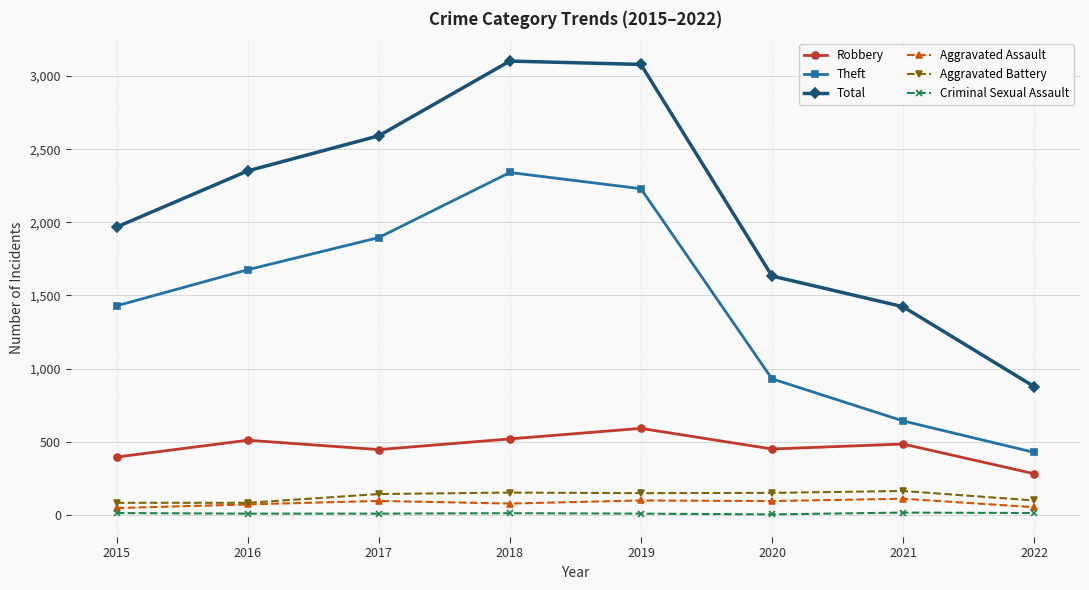

How many lines are shown in the chart?

6